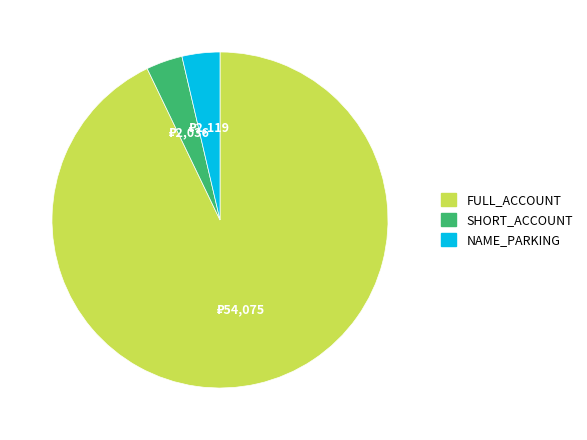

Is there any slice that represents more than half of the pie?

Yes